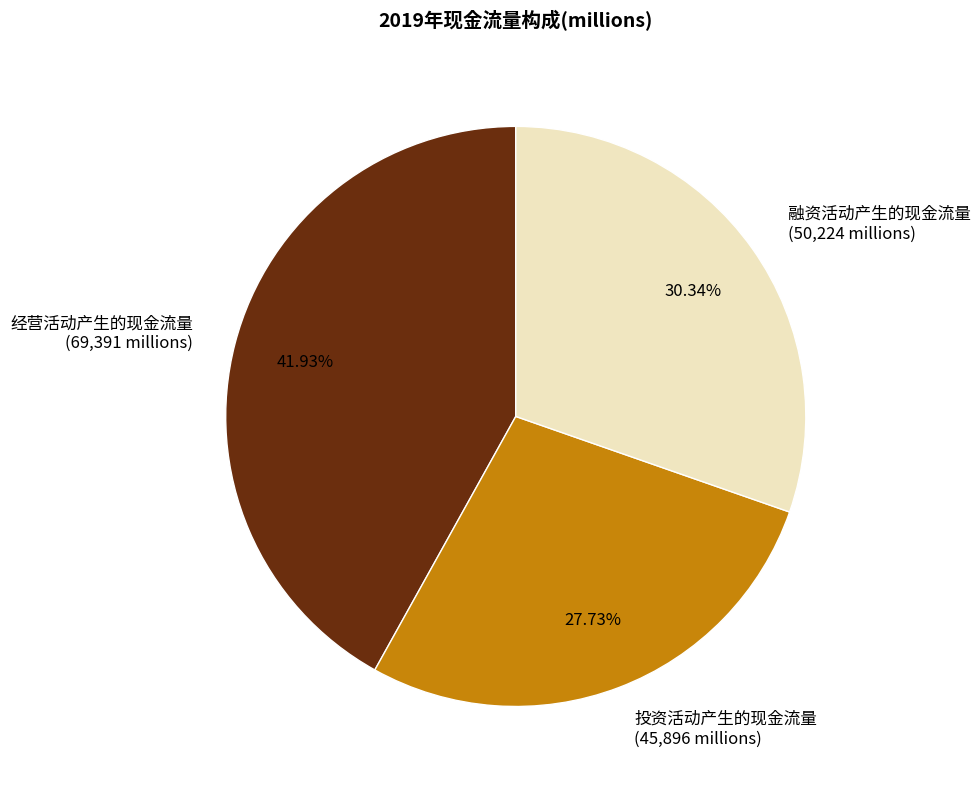

Combined, do 经营活动产生的现金流量 and 融资活动产生的现金流量 account for over 50%?

Yes